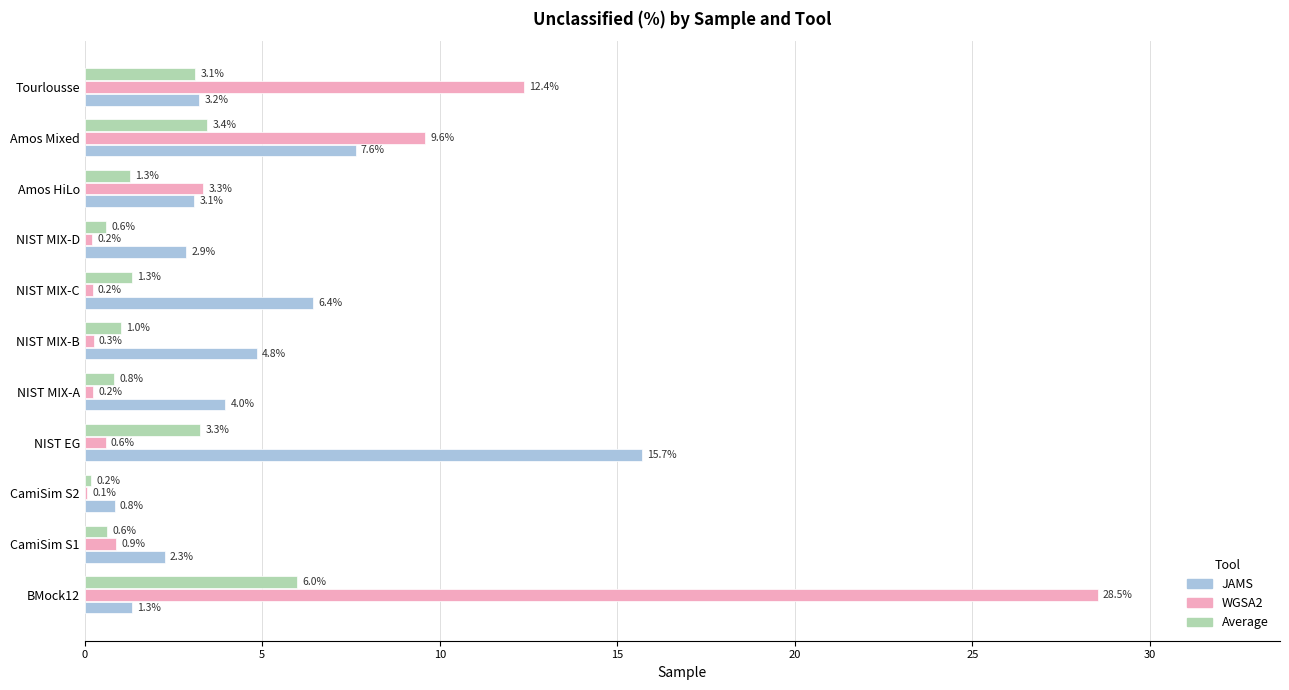

Is it true that WGSA2 equals 18.6 at Tourlousse?

False